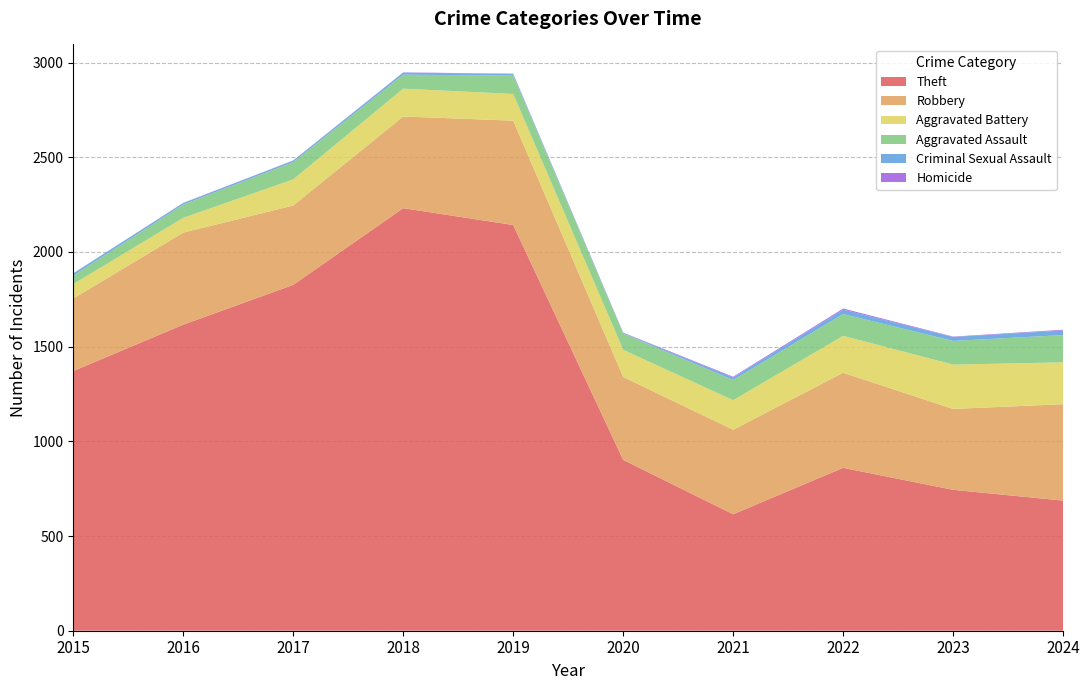

Where does the Robbery series first go above 484?

2016